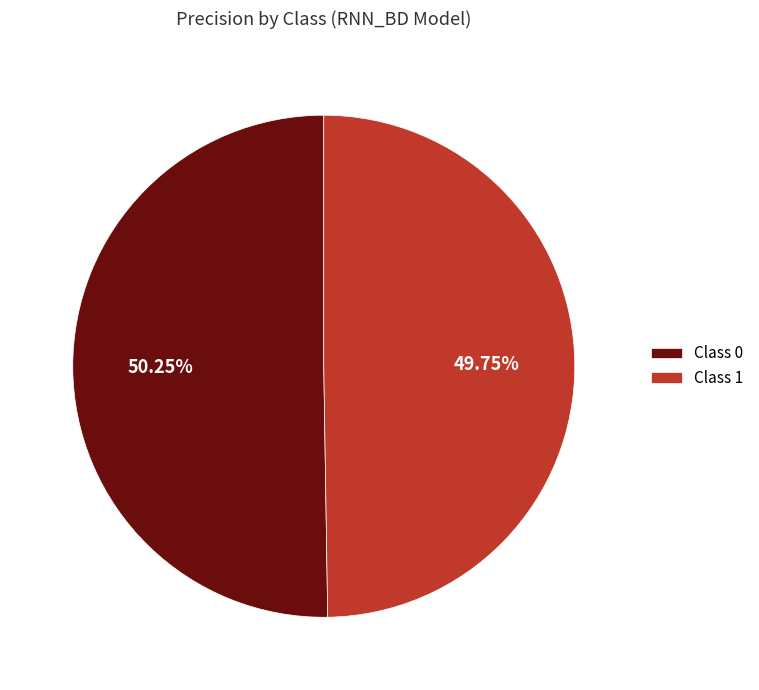

Which slice represents more than half of the pie?

Class 0